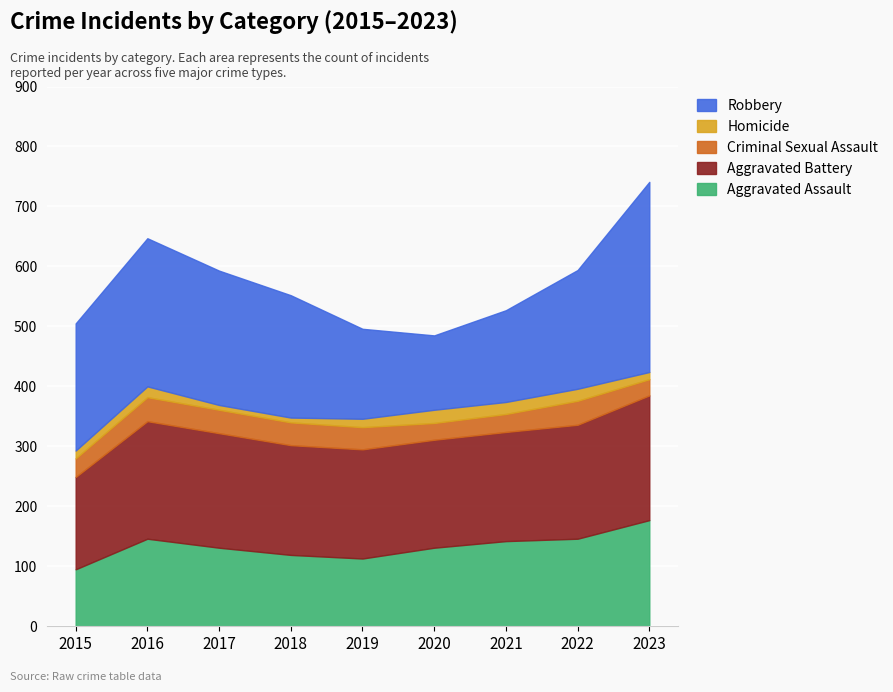

Reading left to right, transcribe all the data shown in this chart.

Aggravated Assault: 95	146	131	119	113	131	142	146	177
Aggravated Battery: 154	196	191	183	182	180	182	190	208
Criminal Sexual Assault: 31	40	39	38	37	28	30	40	27
Homicide: 13	18	8	8	14	22	20	20	12
Robbery: 212	247	224	204	150	124	153	198	317